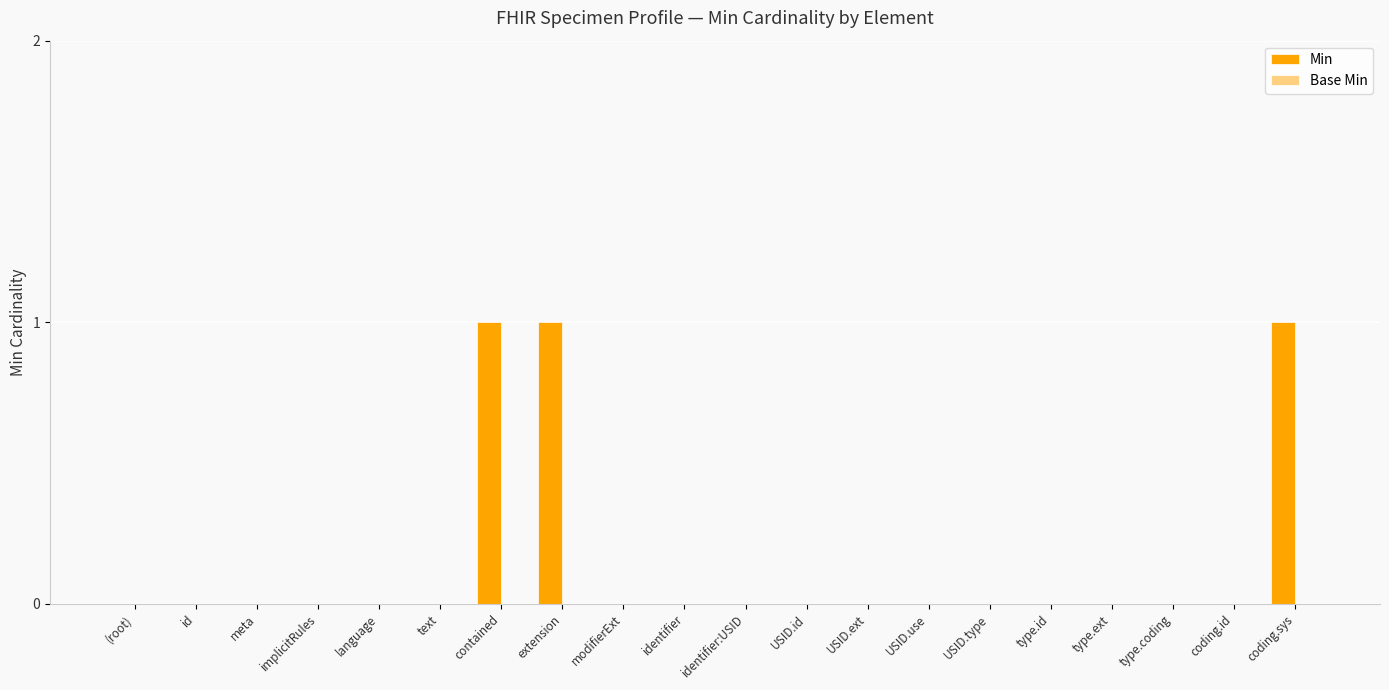

What is the sum of all values?

3